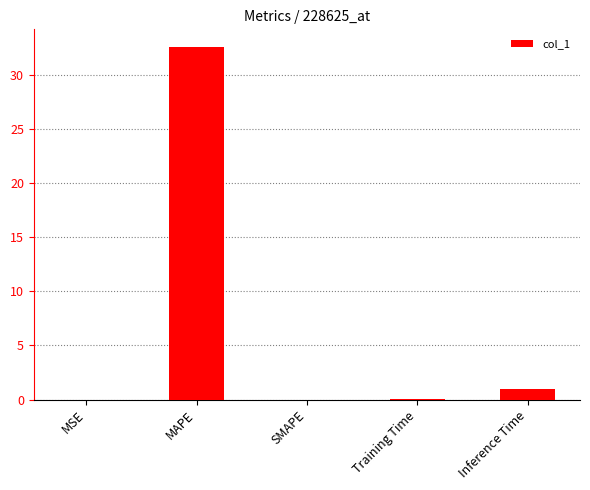

Is it true that the value at SMAPE is 0.0?

True